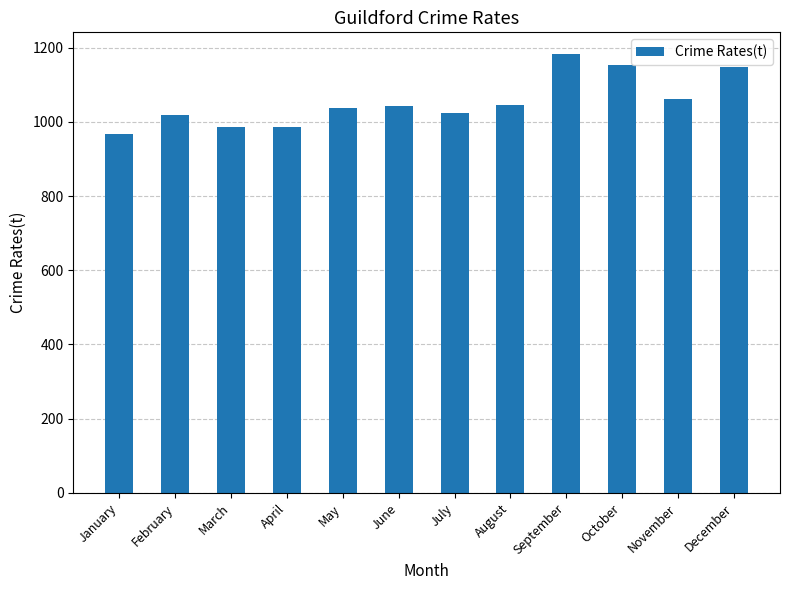

What is the change in value from February to December?

+131